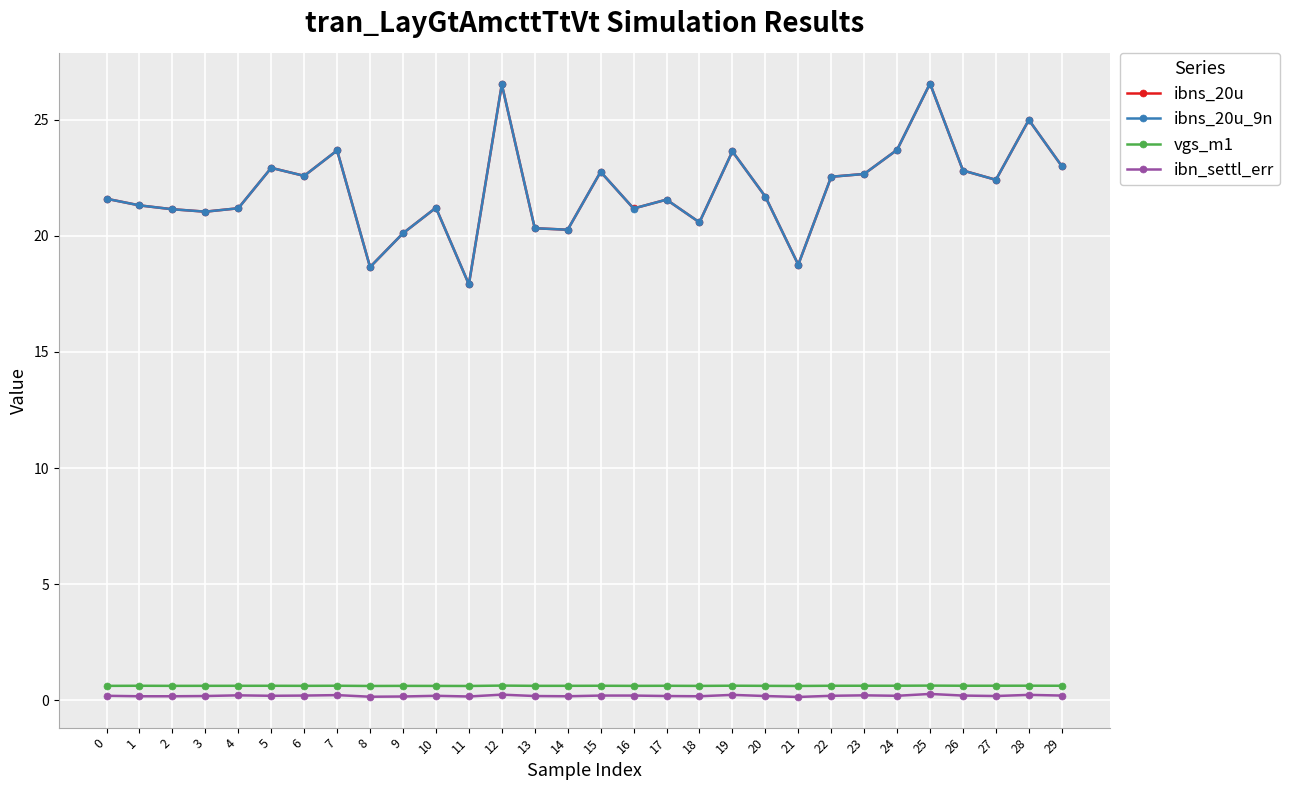

Is the value of ibns_20u at 15 greater than the value of ibn_settl_err at 12?

Yes